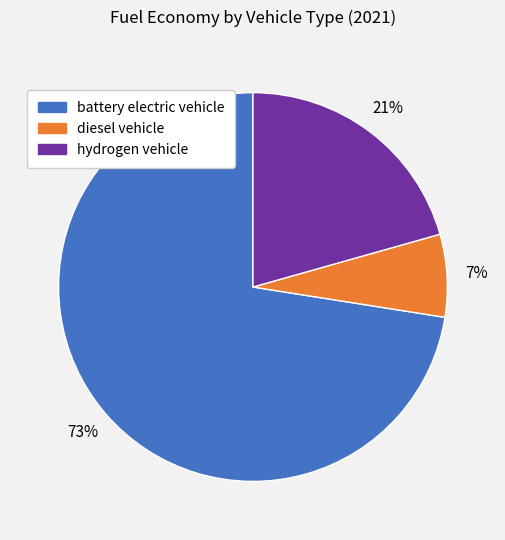

To the nearest percent, what portion does diesel vehicle represent?

7%